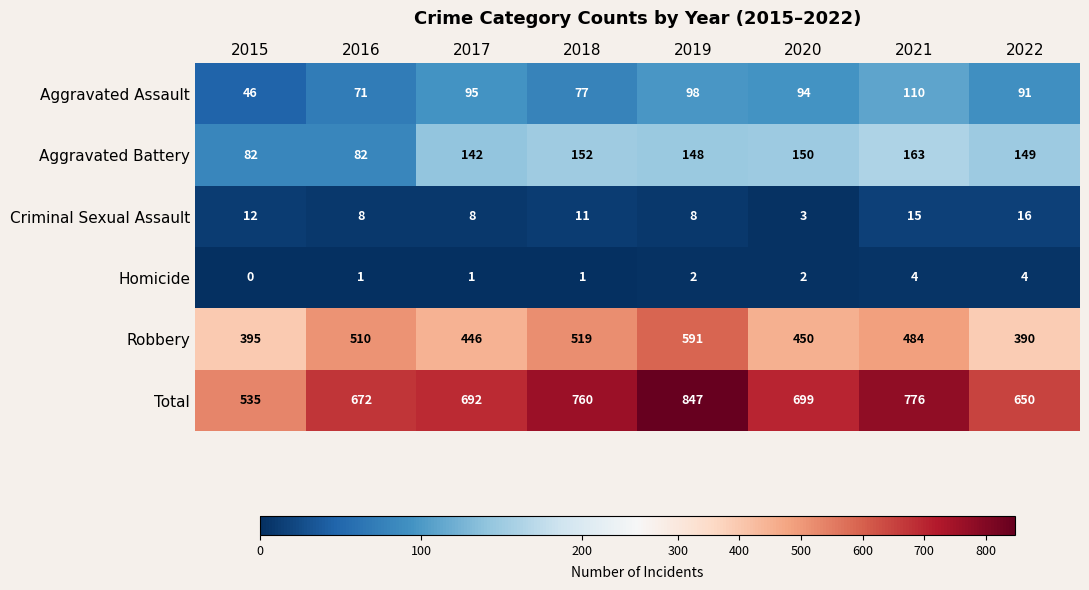

Which series has the largest range (max minus min)?

Total